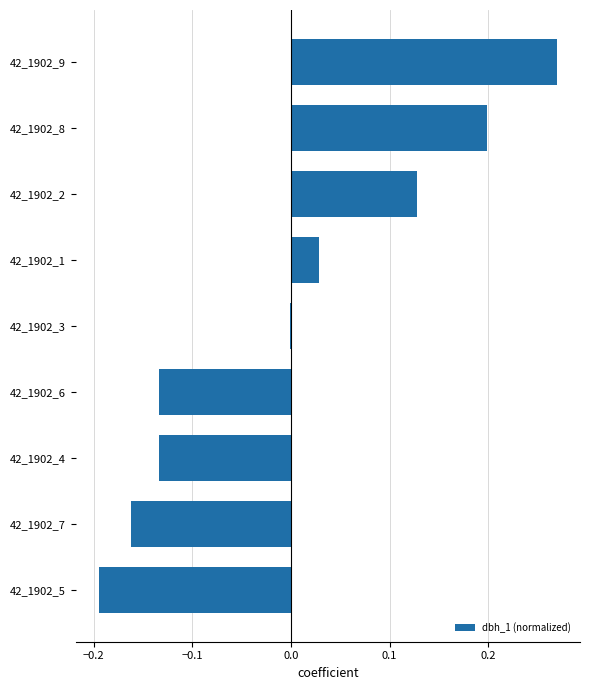

The value at 42_1902_2 is 0.0. True or false?

False